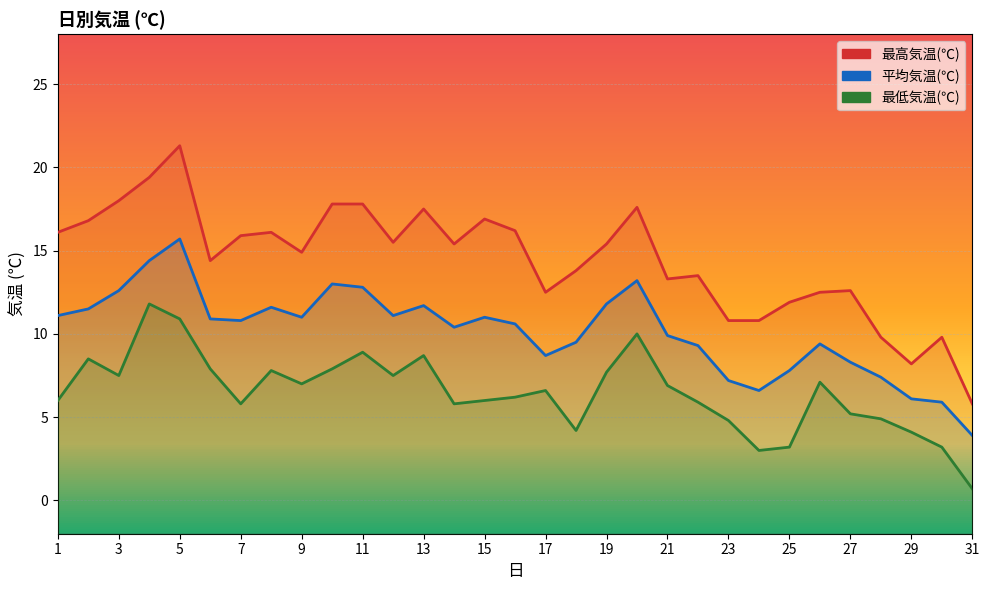

Which series has the largest total across all categories?

最高気温(℃)